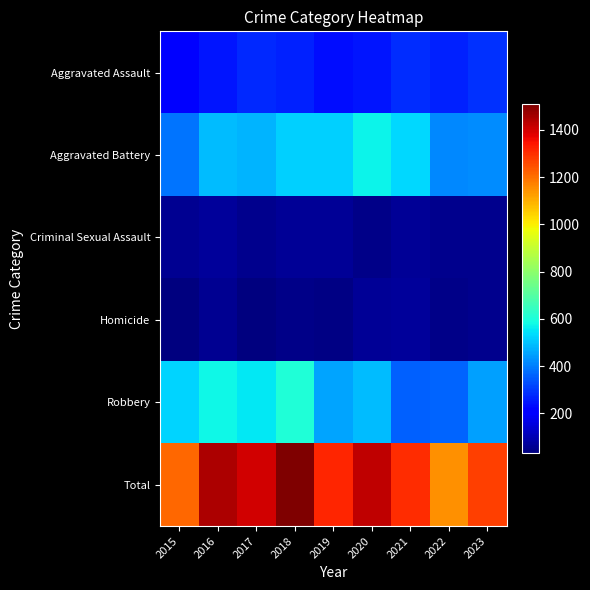

Which series changed the most between 2015 and 2016?

Total